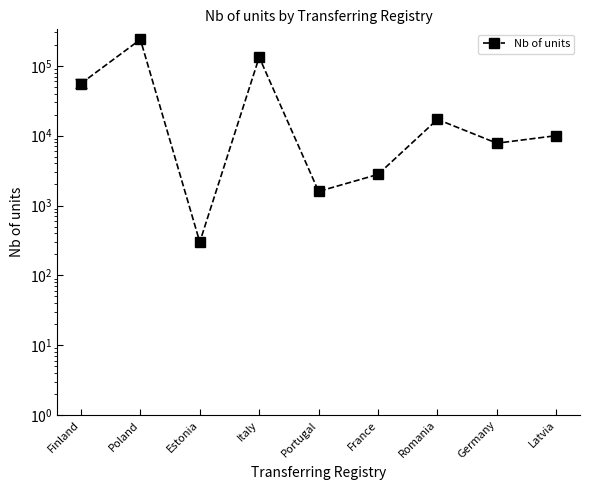

The value at Finland is 55712. True or false?

True